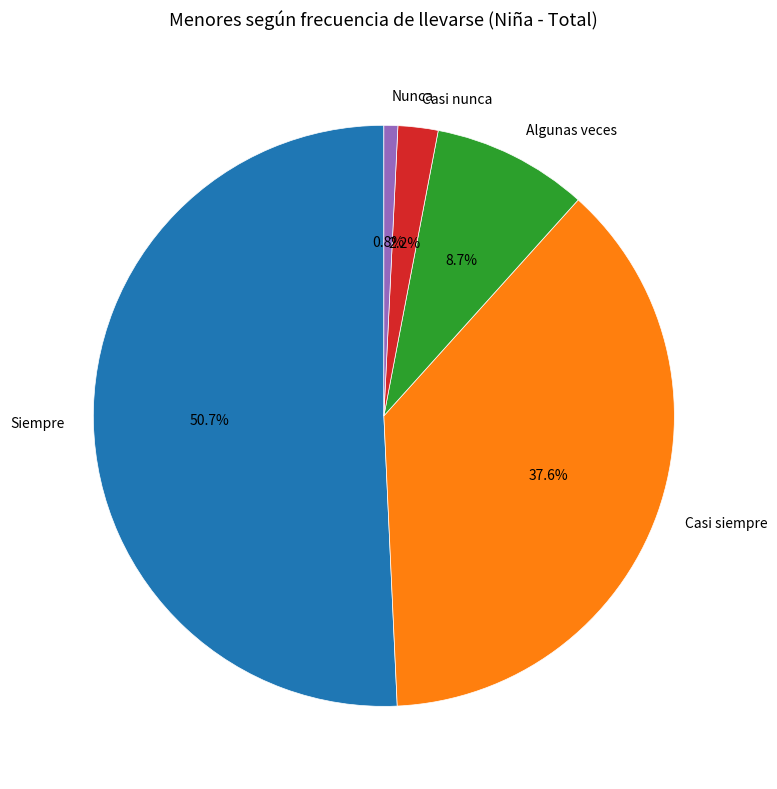

What percentage is the Algunas veces slice, to the nearest percent?

9%